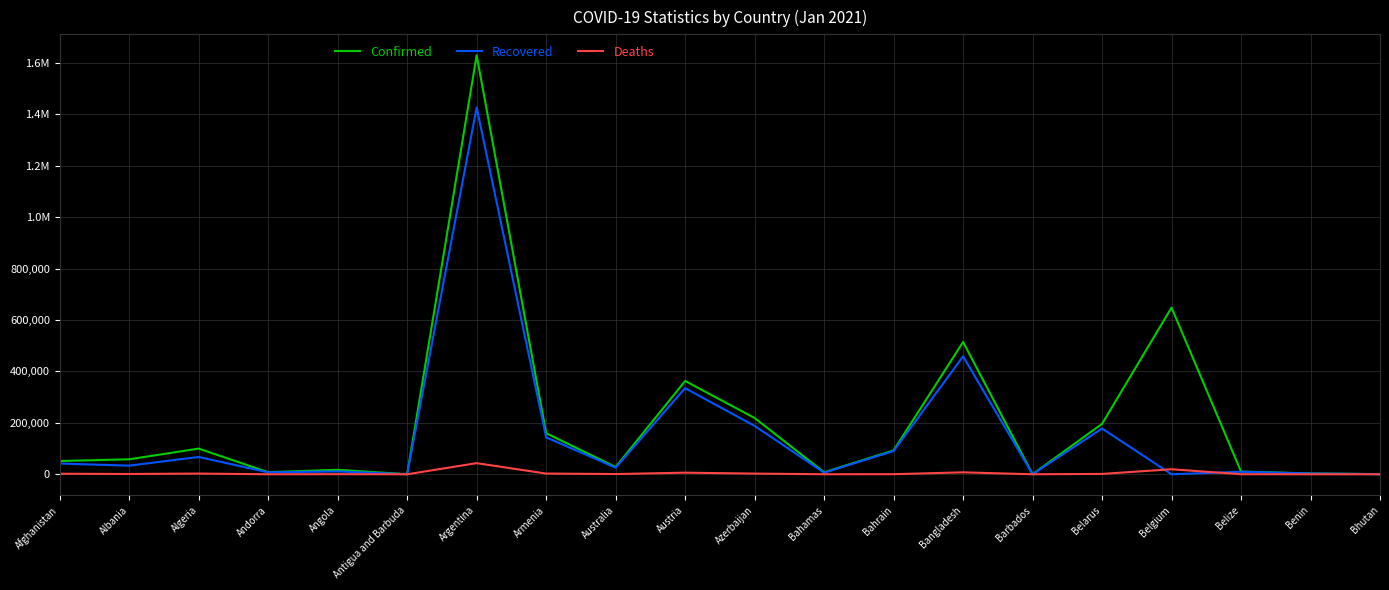

At how many categories does at least one series exceed 715618?

1